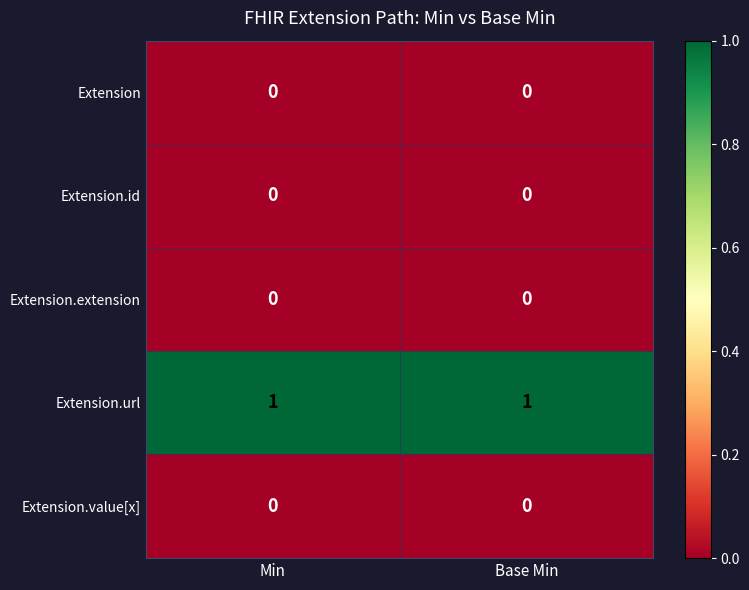

Reading left to right, what are all the values shown in this chart?

Extension: Min=0	Base Min=0
Extension.id: Min=0	Base Min=0
Extension.extension: Min=0	Base Min=0
Extension.url: Min=1	Base Min=1
Extension.value[x]: Min=0	Base Min=0